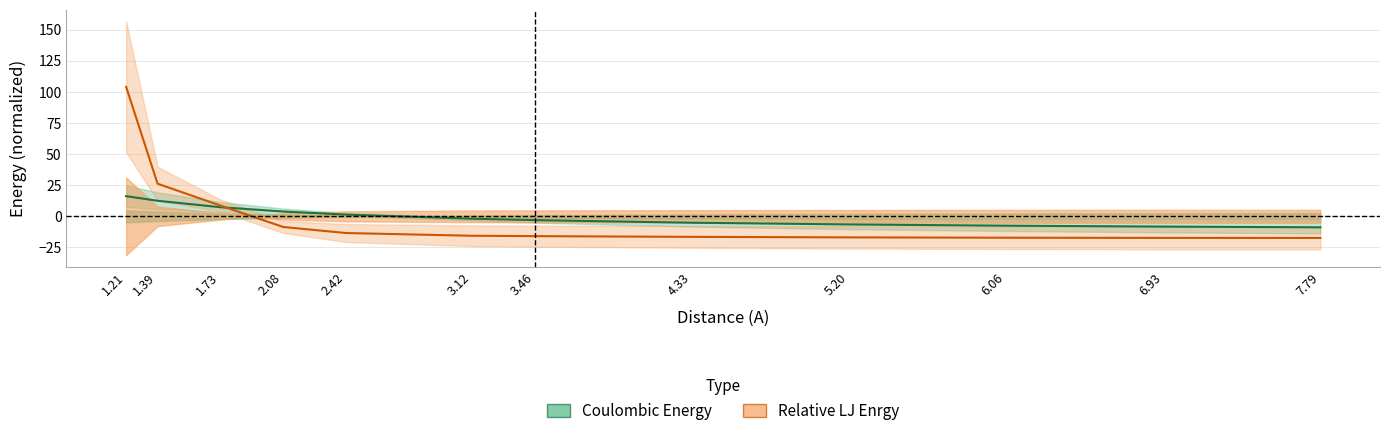

What is the difference between the maximum and minimum values in the Coulombic Energy series?

25.0